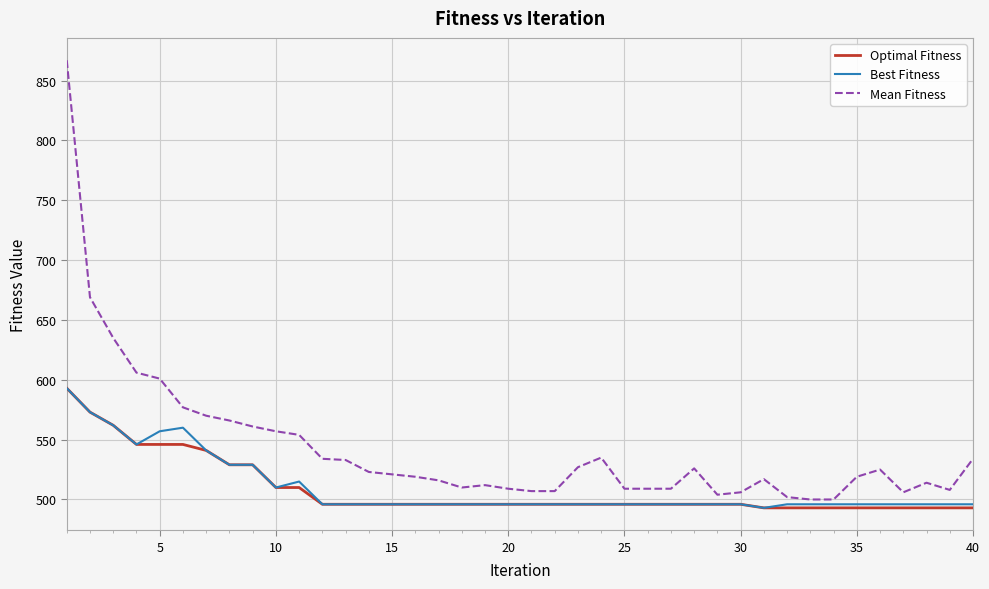

True or false: Mean Fitness and Optimal Fitness cross at least once.

False